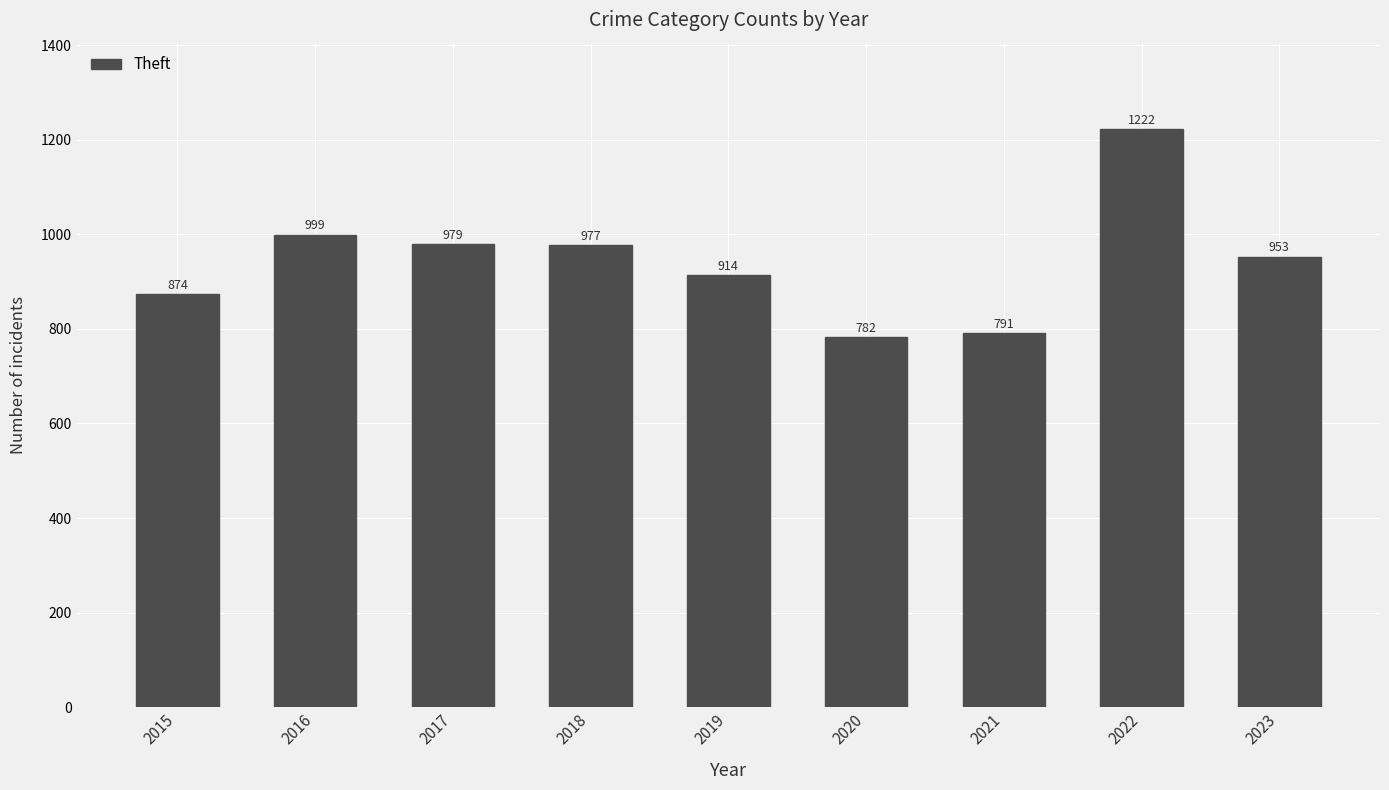

True or false: the data shows 914 at 2019.

True